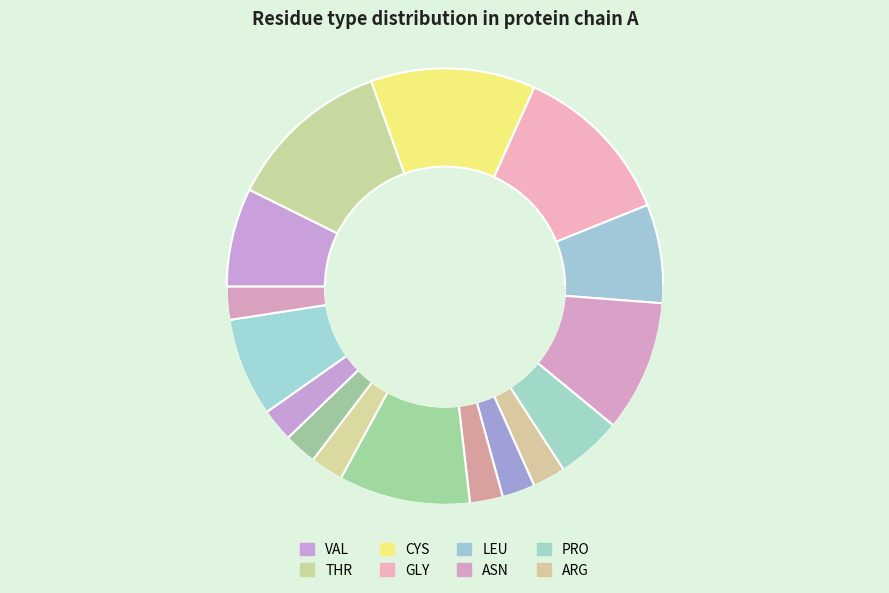

Combined, do VAL and ASP account for over 50%?

No